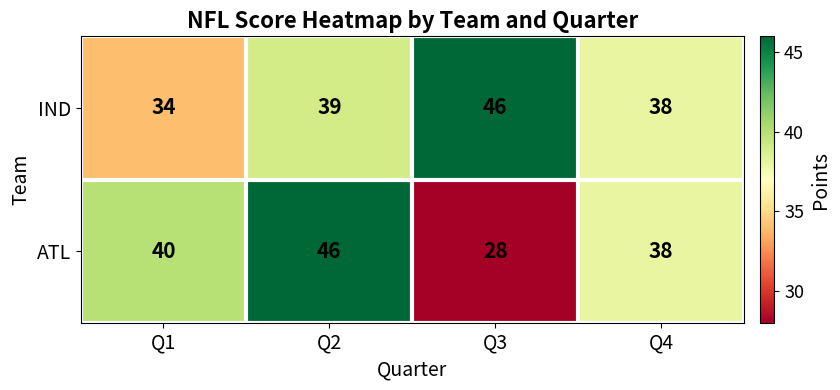

At which label does IND reach its peak?

Q3